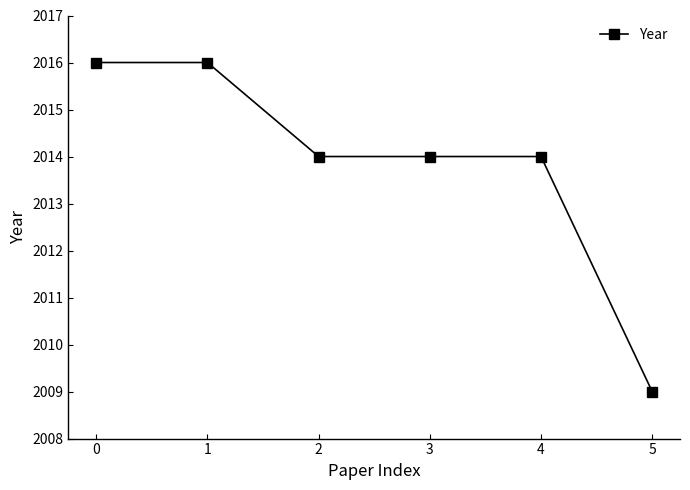

The chart shows a value of 2009 at 5. True or false?

True